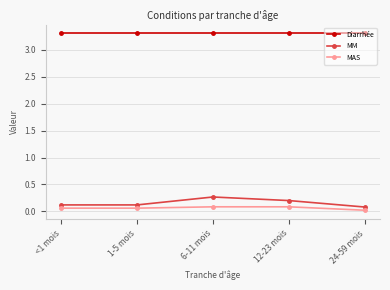

Read the Diarrhée value at 6-11 mois.

3.3